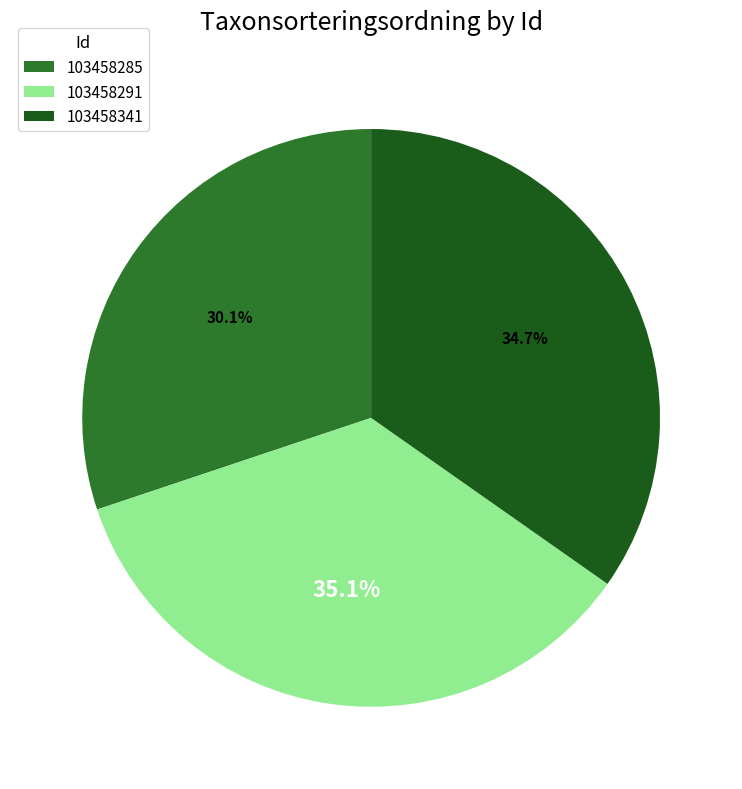

Which category has the smallest portion of the pie?

103458285